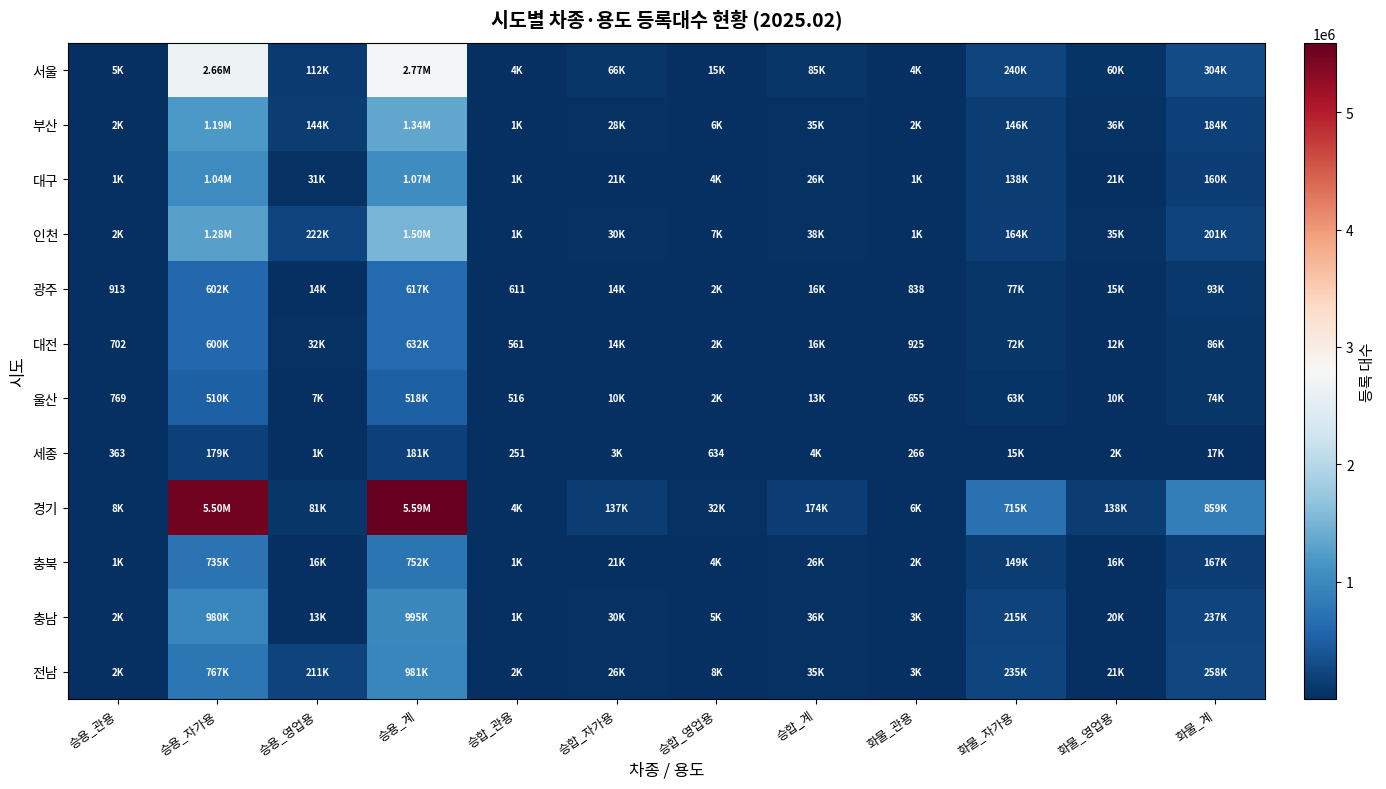

Read the 울산 value at 승합_자가용, to the nearest 50.

10100